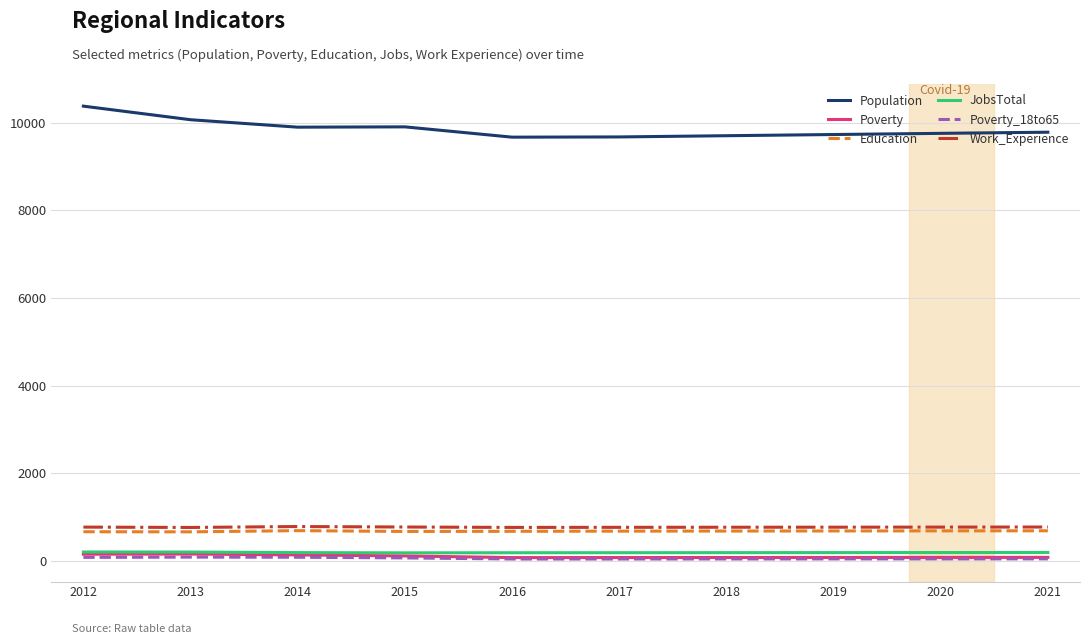

True or false: Education and JobsTotal intersect in this chart.

False